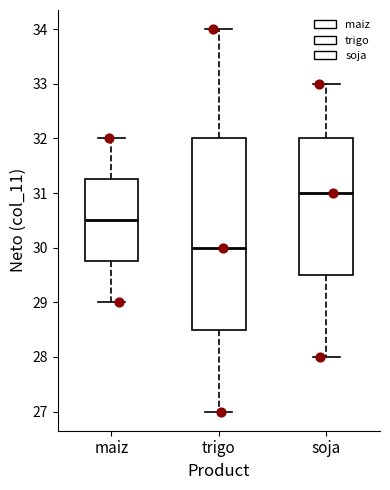

Comparing the boxes themselves (not the whiskers), which one is the tallest?

trigo